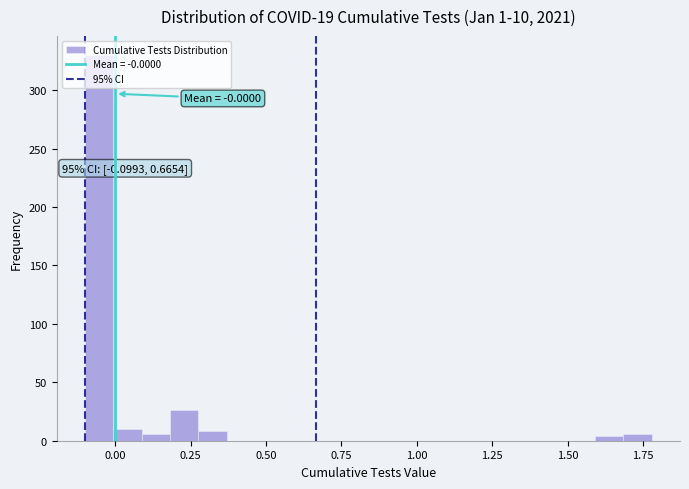

Read against the x-axis, roughly where is the centre of the tallest bar?

-0.05